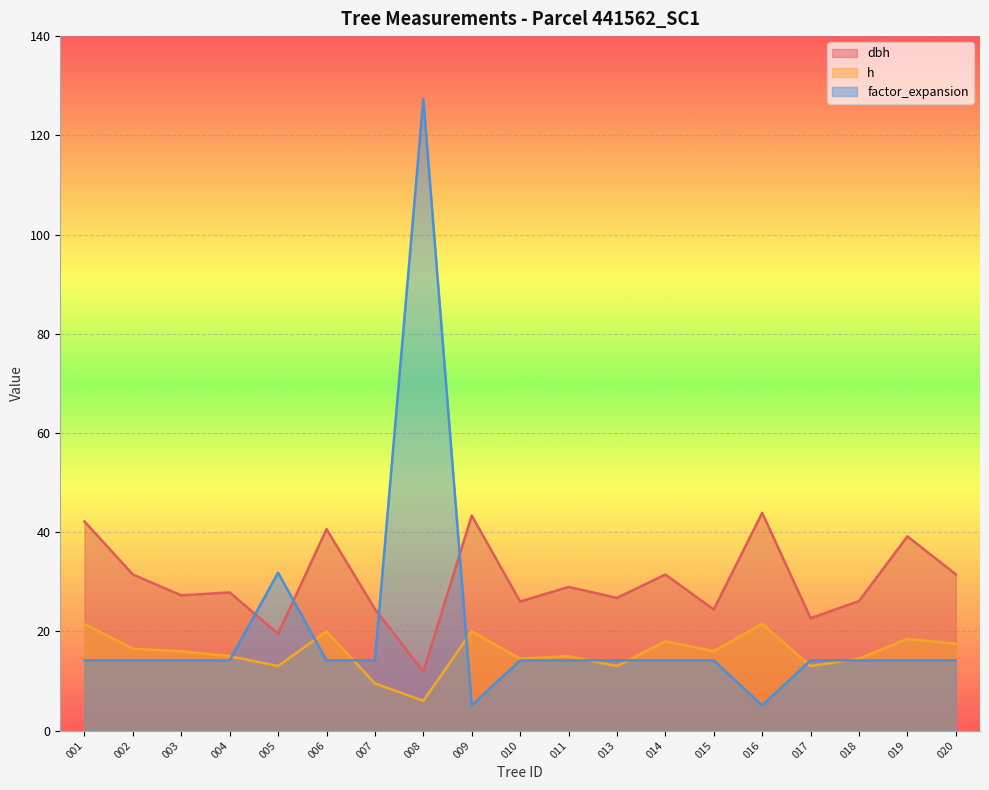

What is the maximum value shown in the chart?

127.3